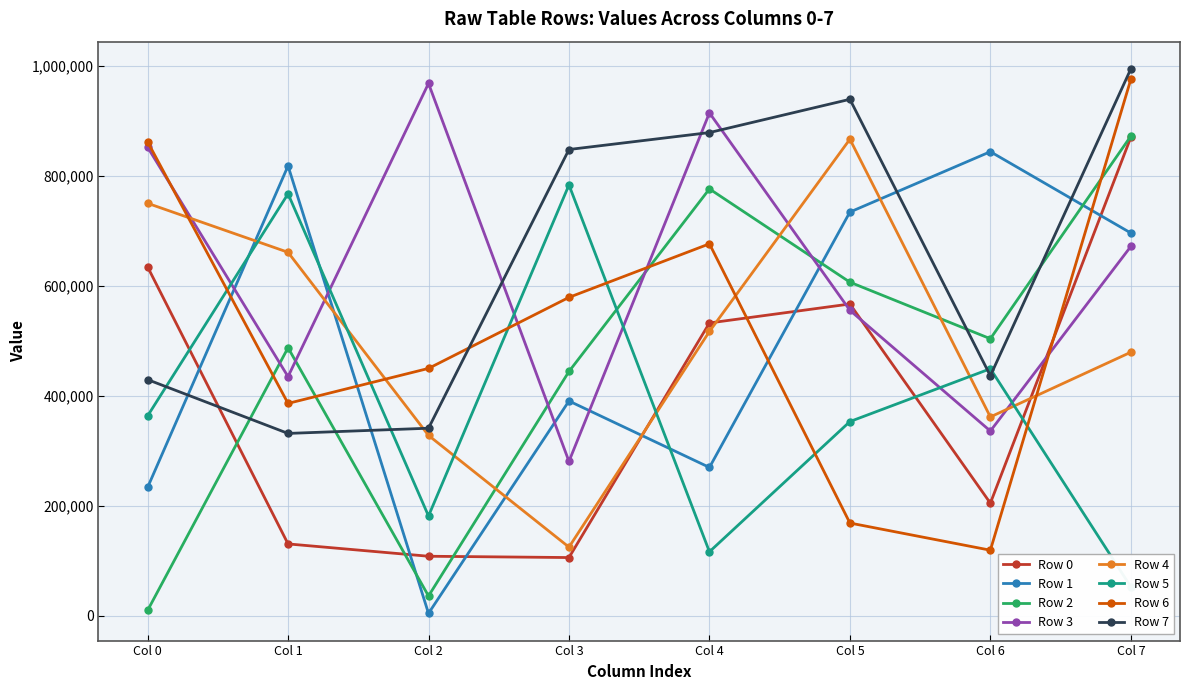

Which series ends up on top after the final intersection of Row 7 and Row 3?

Row 7